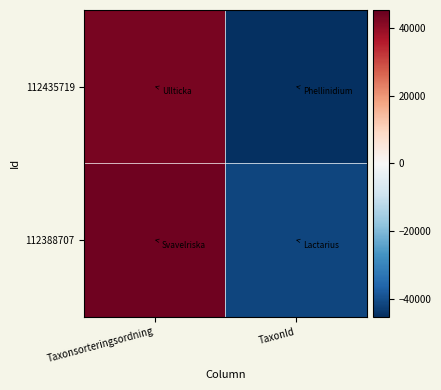

Rank the series by their maximum value, from highest to lowest.

112388707, 112435719